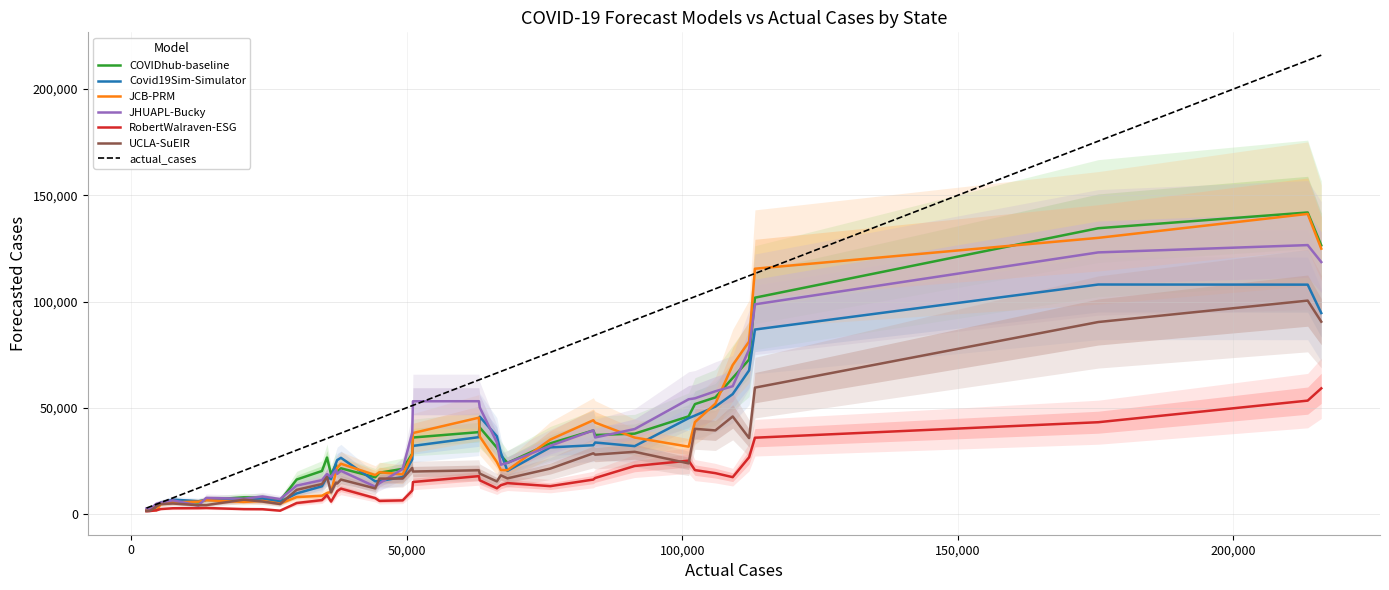

What is the maximum value for Covid19Sim-Simulator?

108006.8